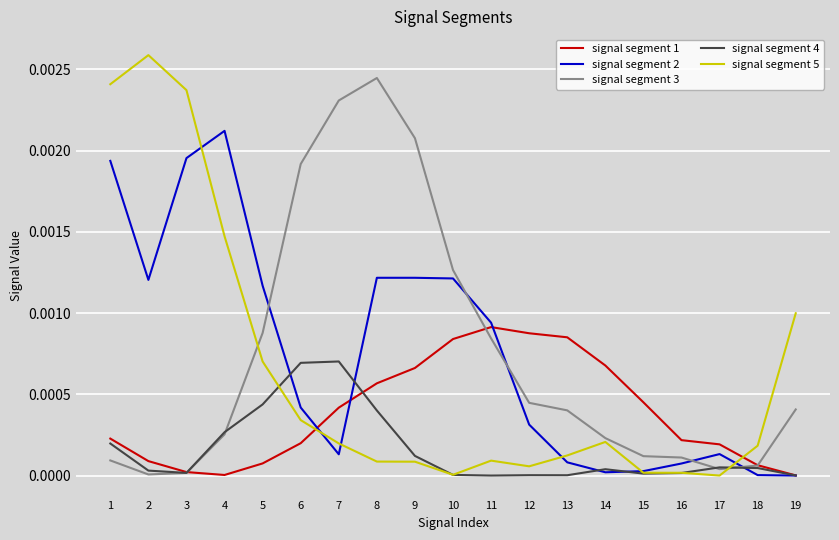

The signal segment 4 series shows 0.0 at 14. True or false?

True